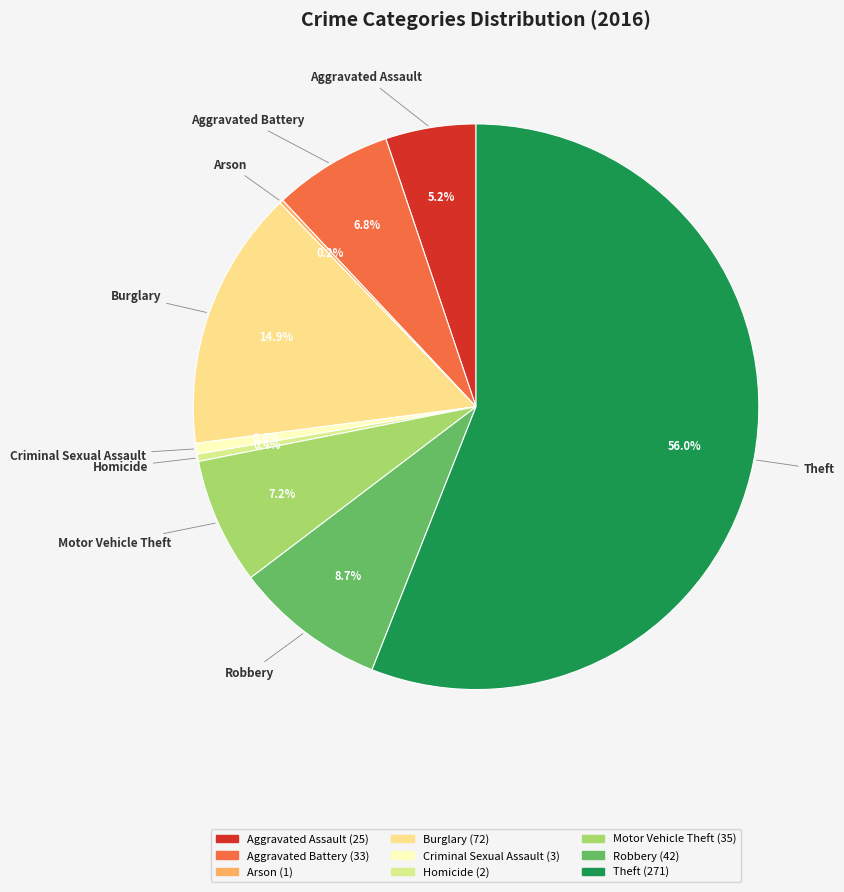

Between Aggravated Battery and Homicide, which is larger?

Aggravated Battery